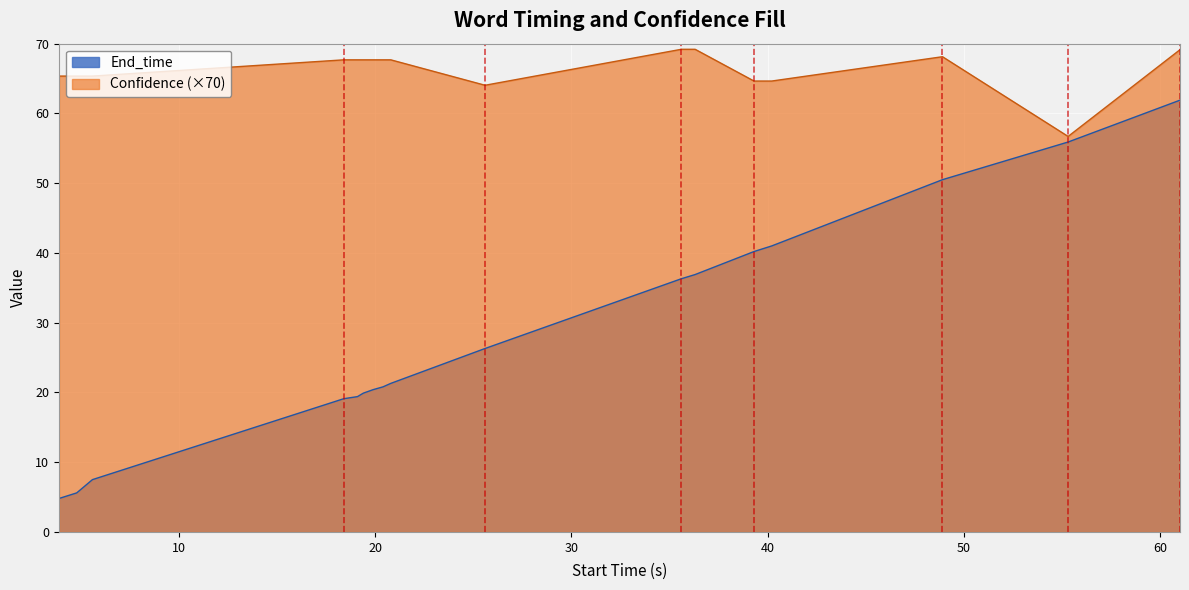

Rank the series by their maximum value, from highest to lowest.

Confidence (×70), End_time